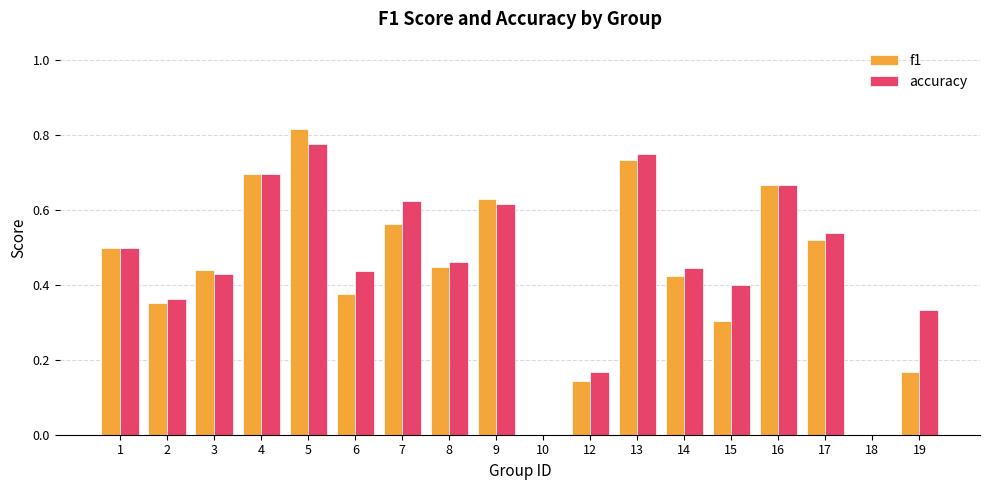

What are all the series names shown in the legend?

f1, accuracy